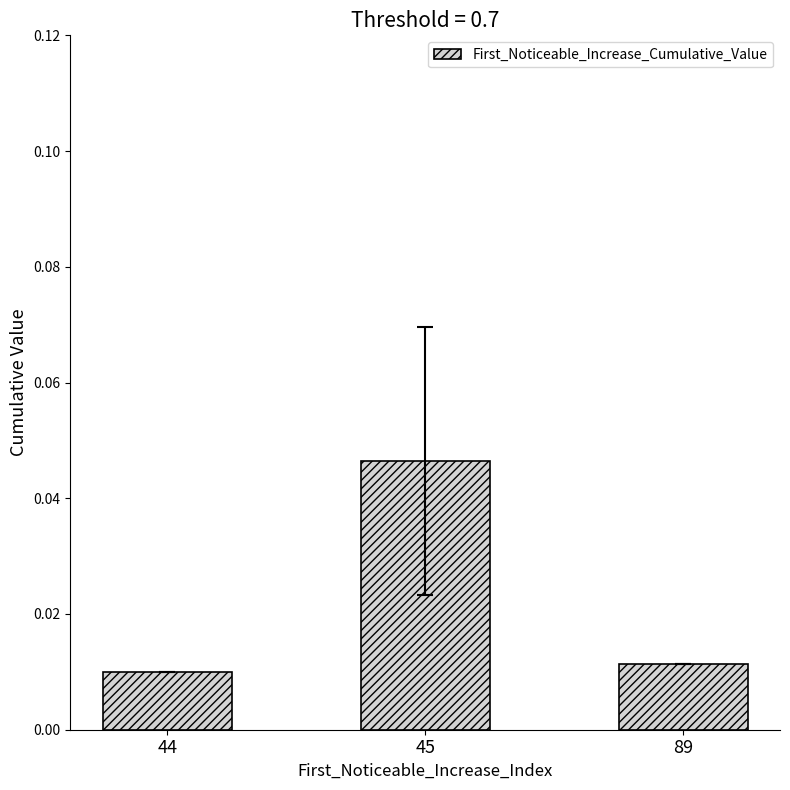

How many categories are shown in the chart?

3